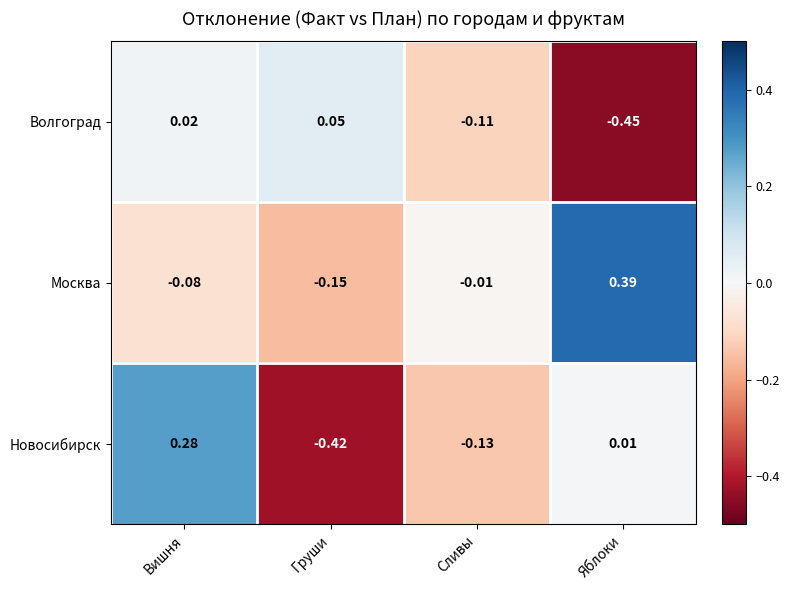

At which label is Волгоград closest to 0?

Вишня